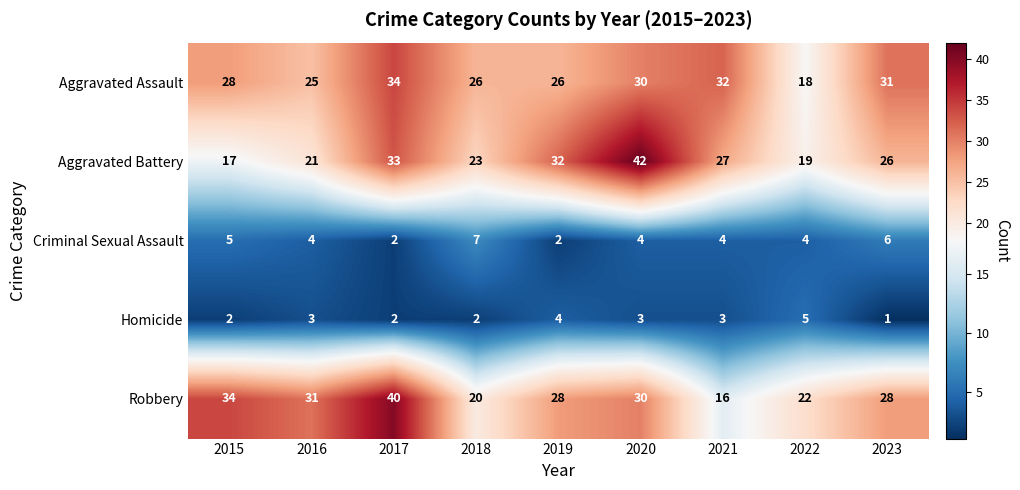

Which series has the largest total across all categories?

Aggravated Assault